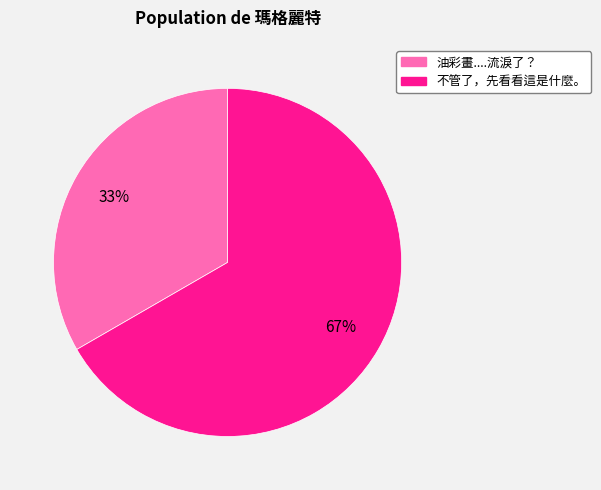

How many segments does this pie chart have?

2